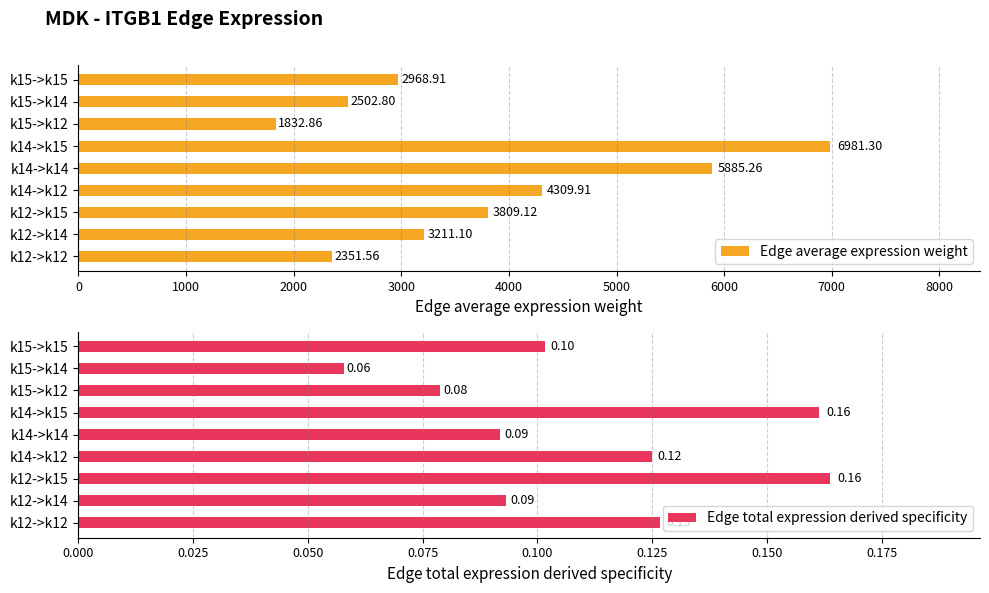

Reading left to right, extract all data points from this chart.

Edge average expression weight: 2351.6	3211.1	3809.1	4309.9	5885.3	6981.3	1832.9	2502.8	2968.9
Edge total expression derived specificity: 0.1	0.1	0.2	0.1	0.1	0.2	0.1	0.1	0.1